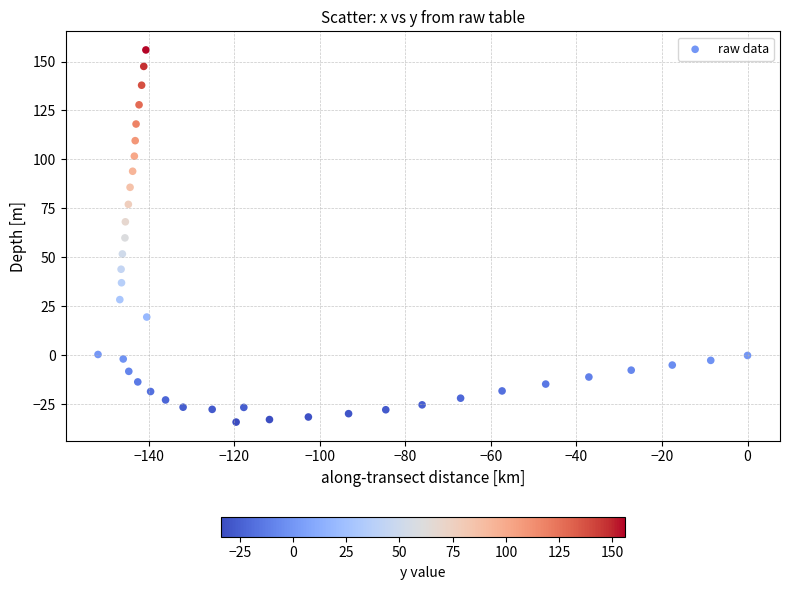

What is the range of X values (max minus min)?

151.9